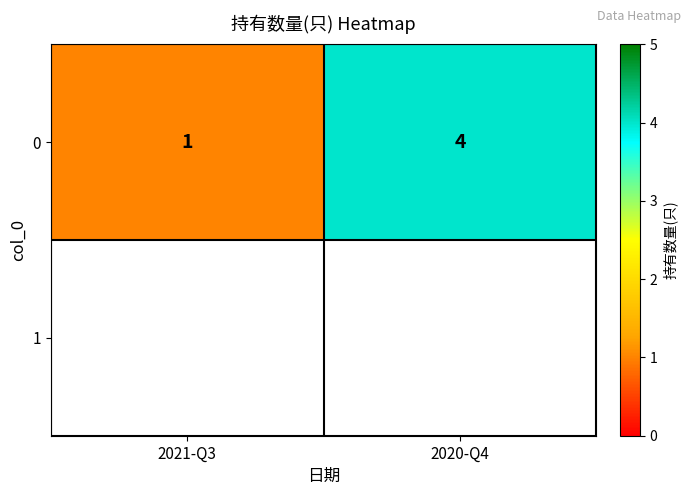

The value at 2020-Q4 is 4. True or false?

True